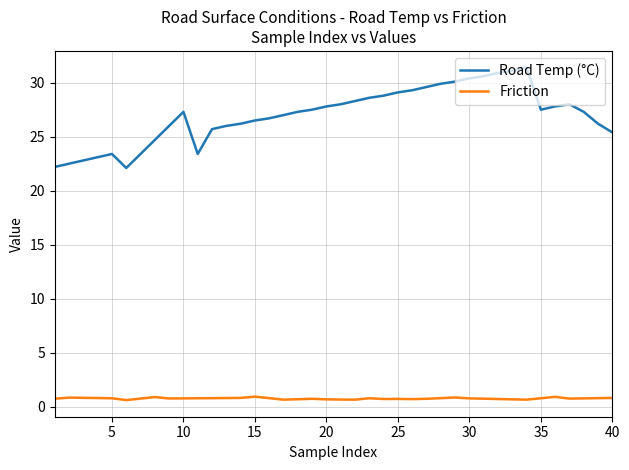

Does the chart have visible grid lines?

Yes